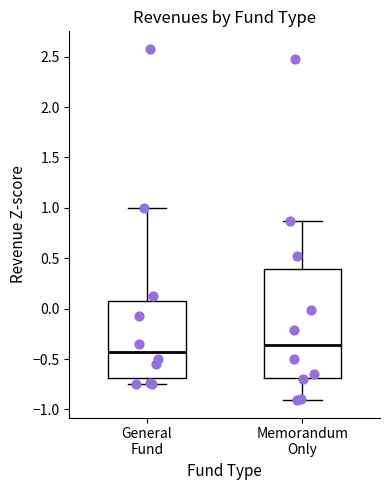

Where does the lower whisker of the box for Memorandum Only end on the y-axis? The values are not printed on the chart, so give them approximately, as read against the axis.

-0.90